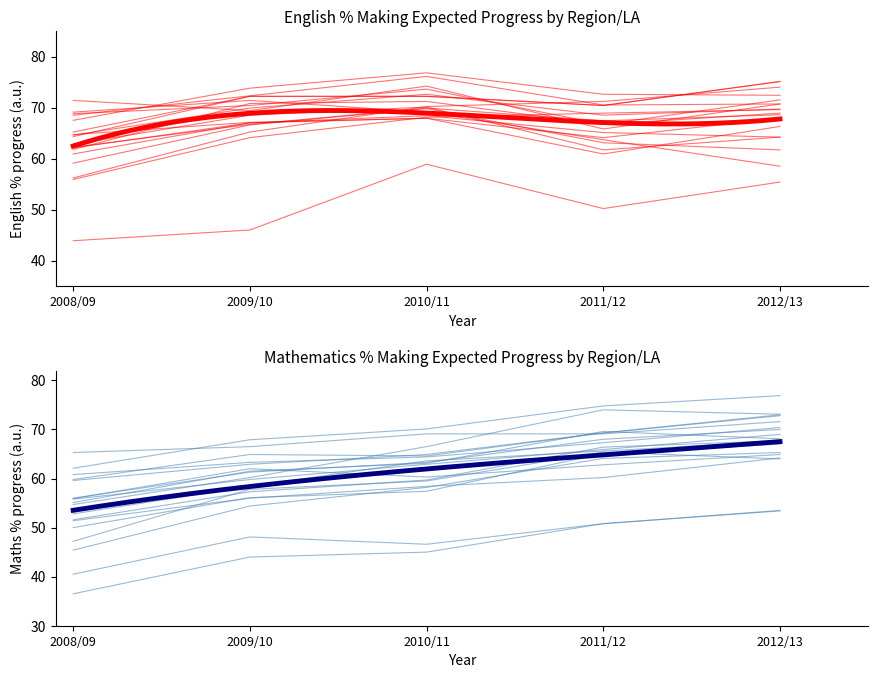

What is the difference between the second highest and minimum values in the English % progress 2010/11 series?

17.2